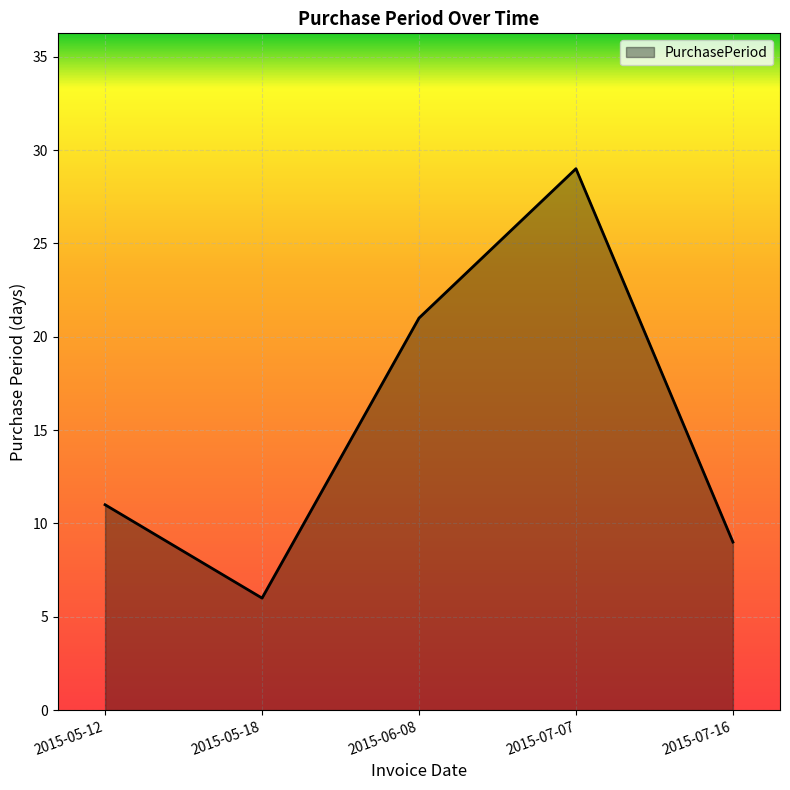

What position from the right is 2015-07-07?

2